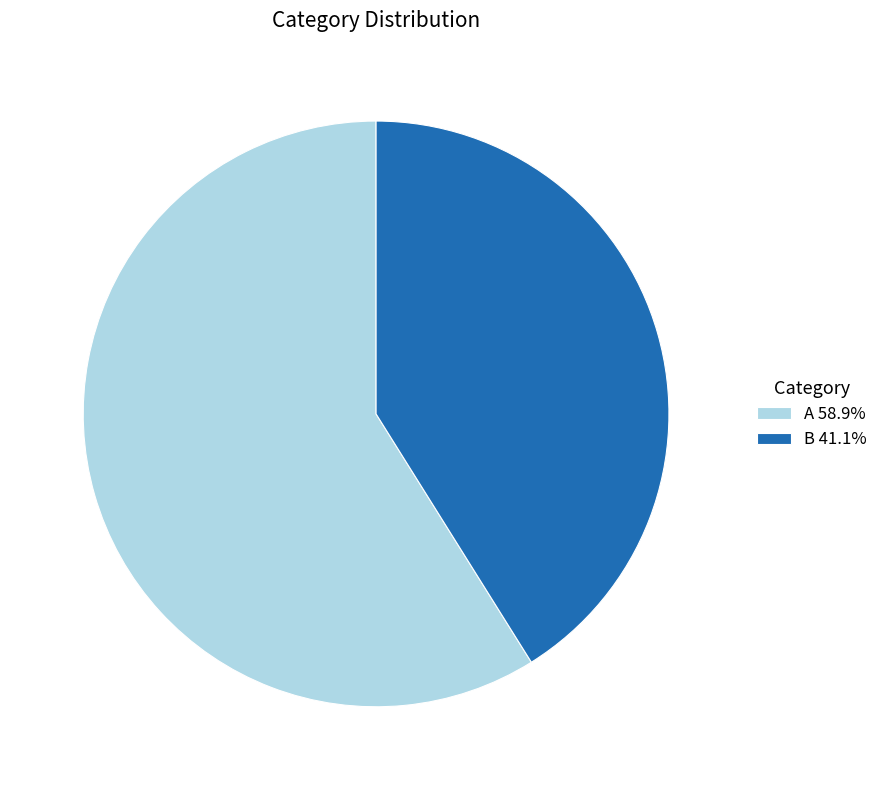

Combined, do A 58.9% and B 41.1% account for over 50%?

Yes